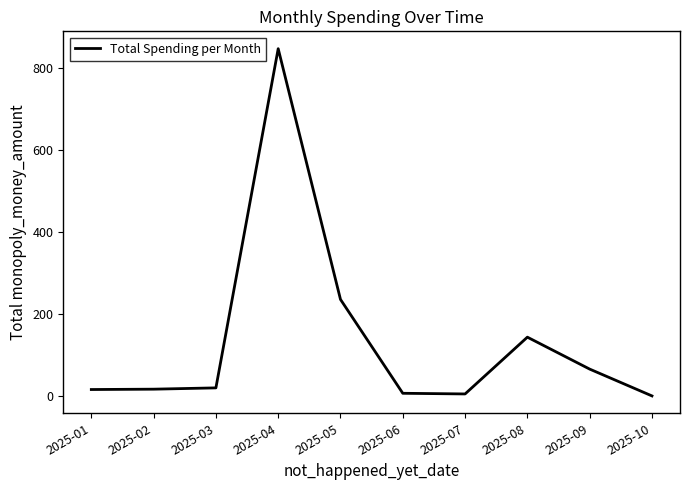

What is the approximate value at 2025-01?

15.6